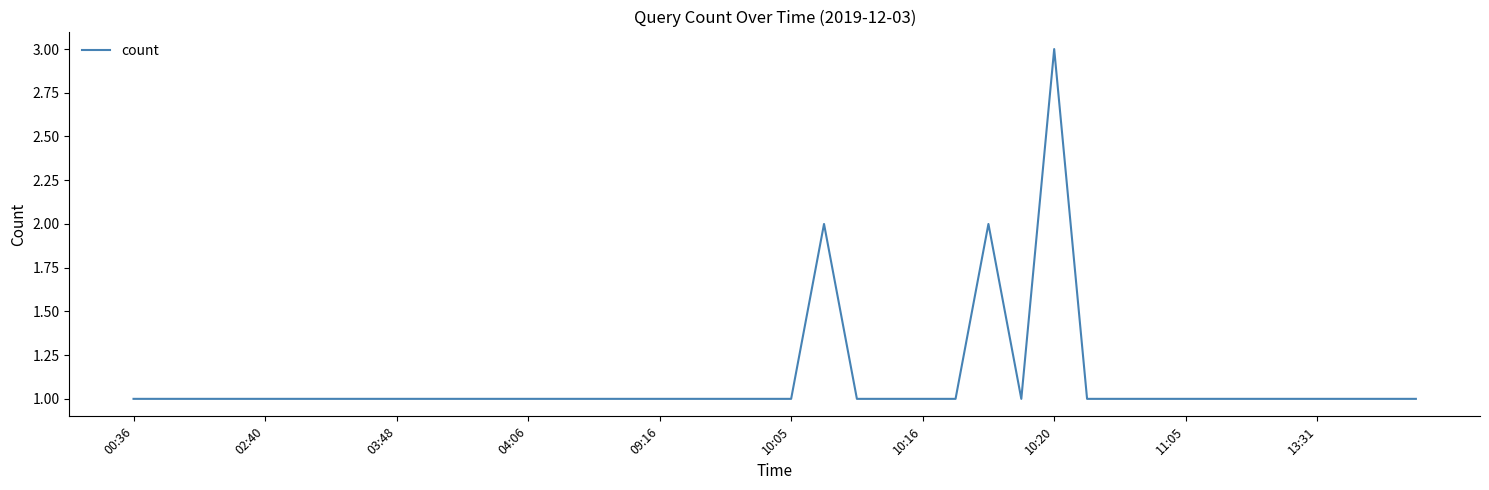

What is the maximum value shown in the chart?

3